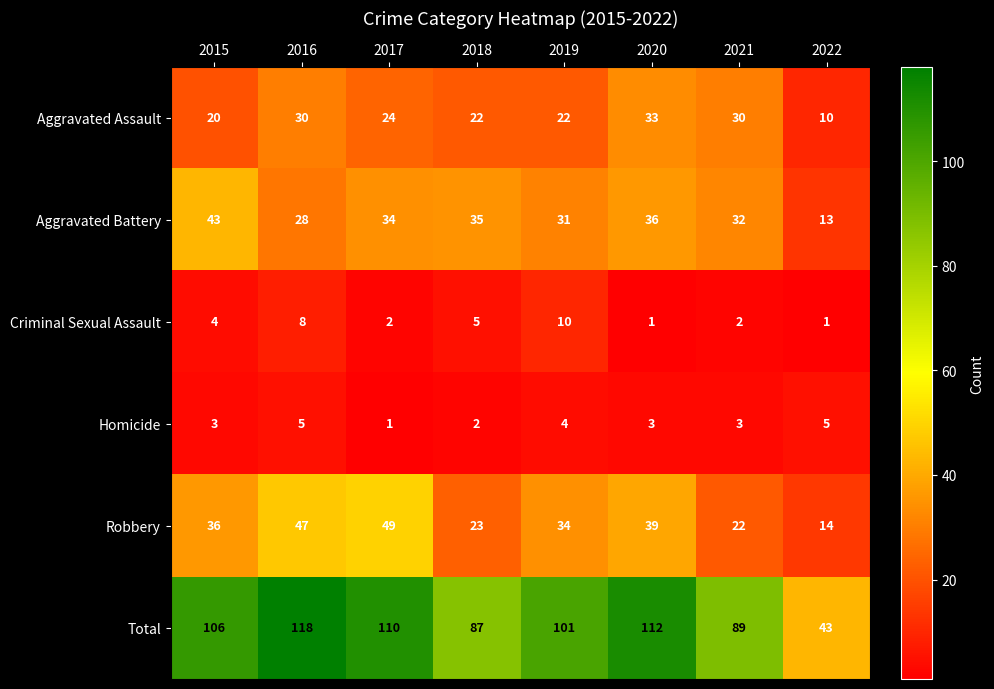

How many data points does each series have?

8